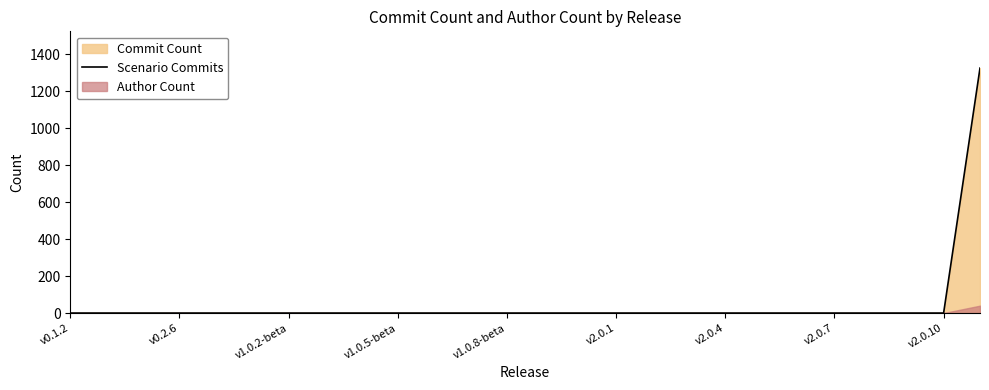

What is the highest value of the Scenario Commits series?

1324